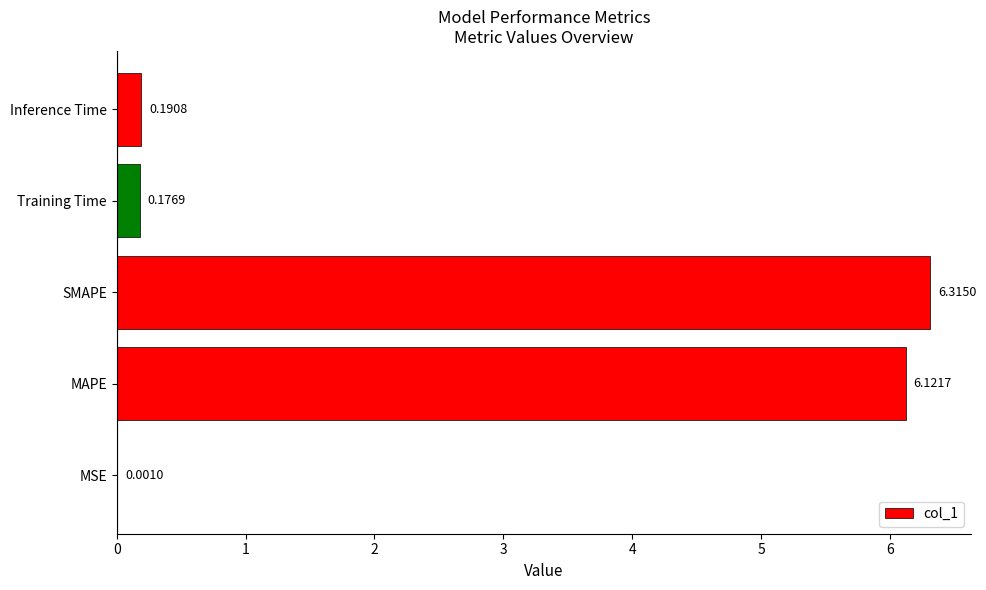

What is the change in value from MAPE to Training Time?

-5.9